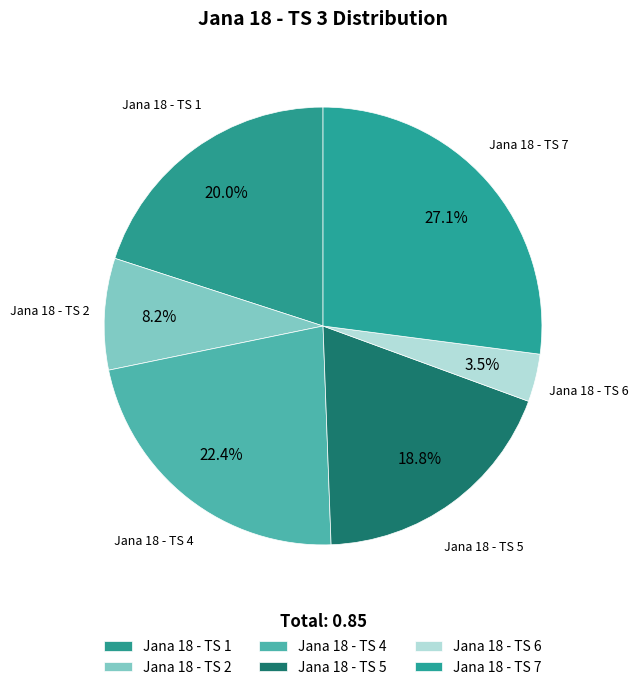

Does Jana 18 - TS 6 account for over 50% of the chart?

No